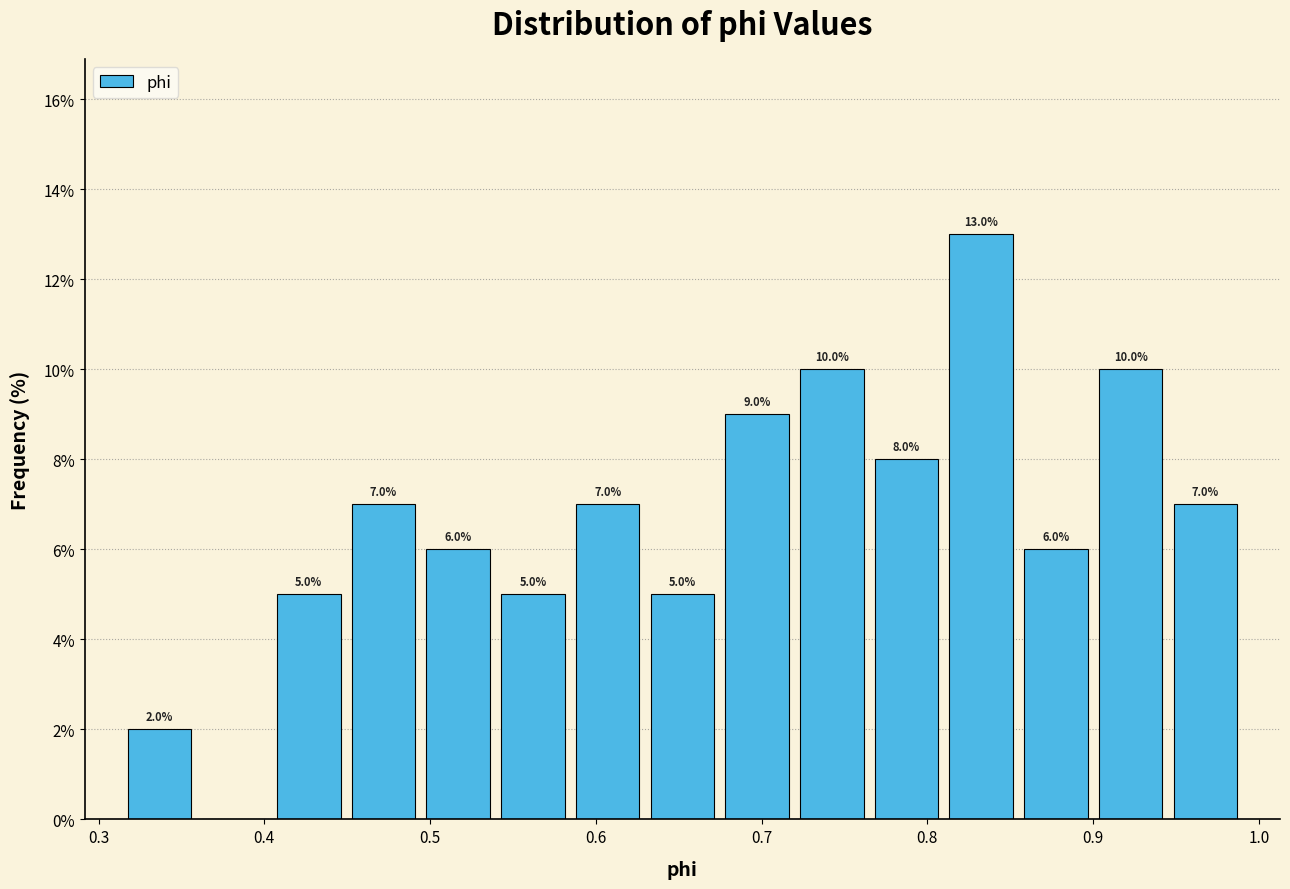

Over which range of the x-axis is the bar tallest?

0.81 to 0.85